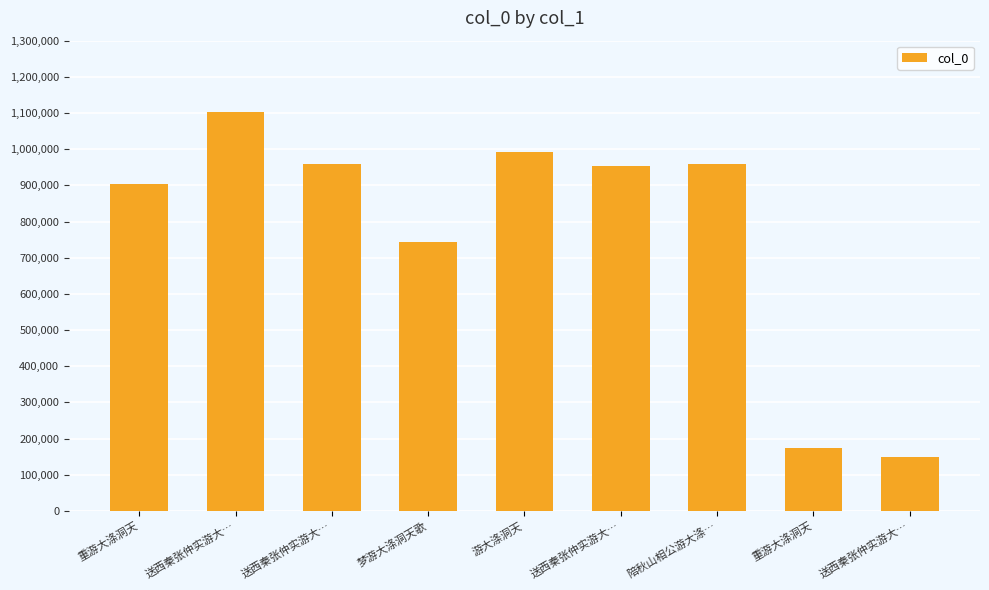

How many bars are there in total?

9